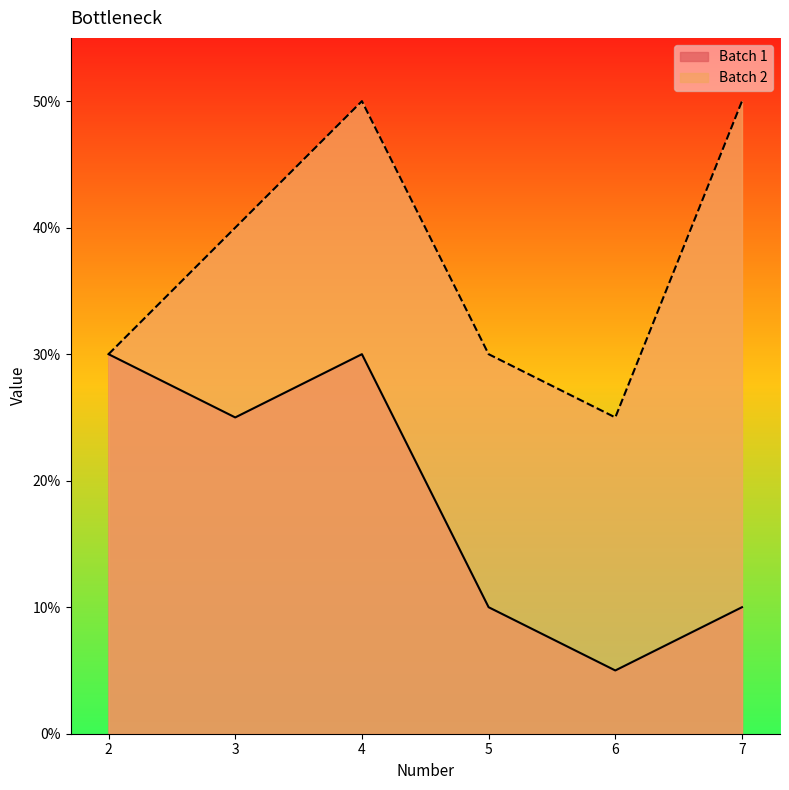

What is the difference between the Batch 1 values at 6 and 7?

5